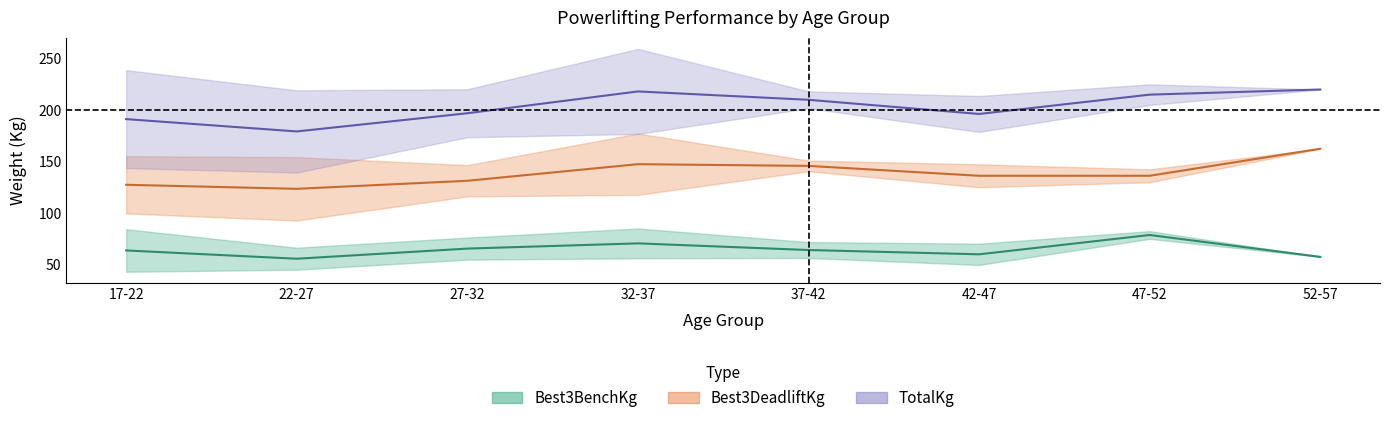

Is this an area chart (filled region under the line)?

No